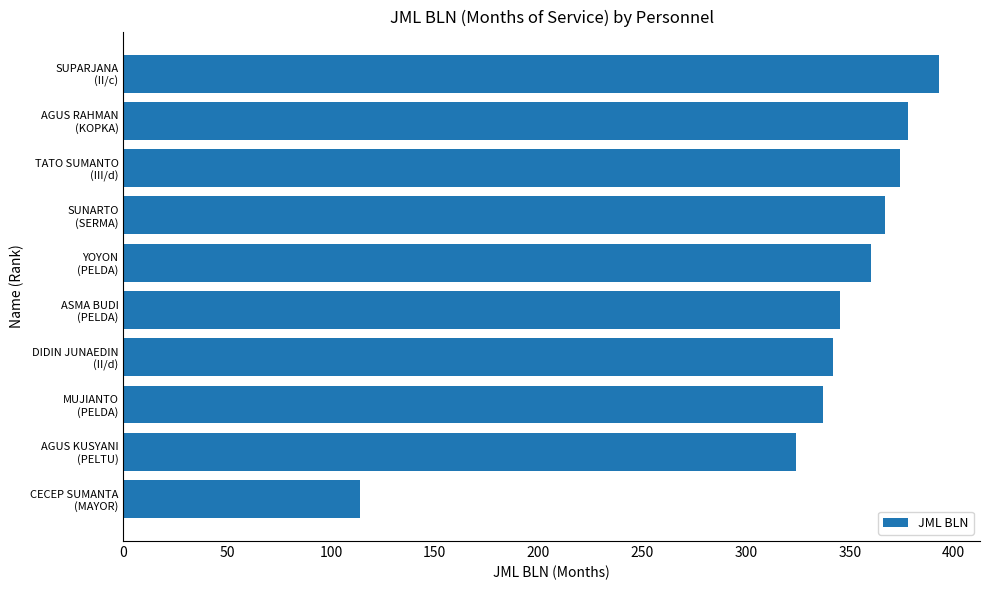

Reading bottom to top, what are all the values shown in this chart?

114	324	337	342	345	360	367	374	378	393